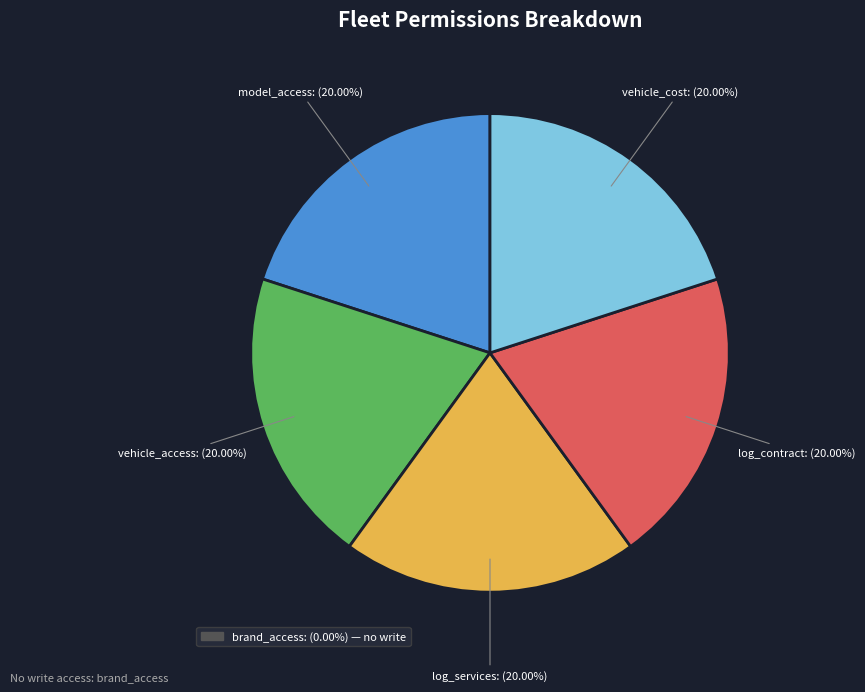

To the nearest percent, what is the difference between the largest and smallest slice percentages?

0%